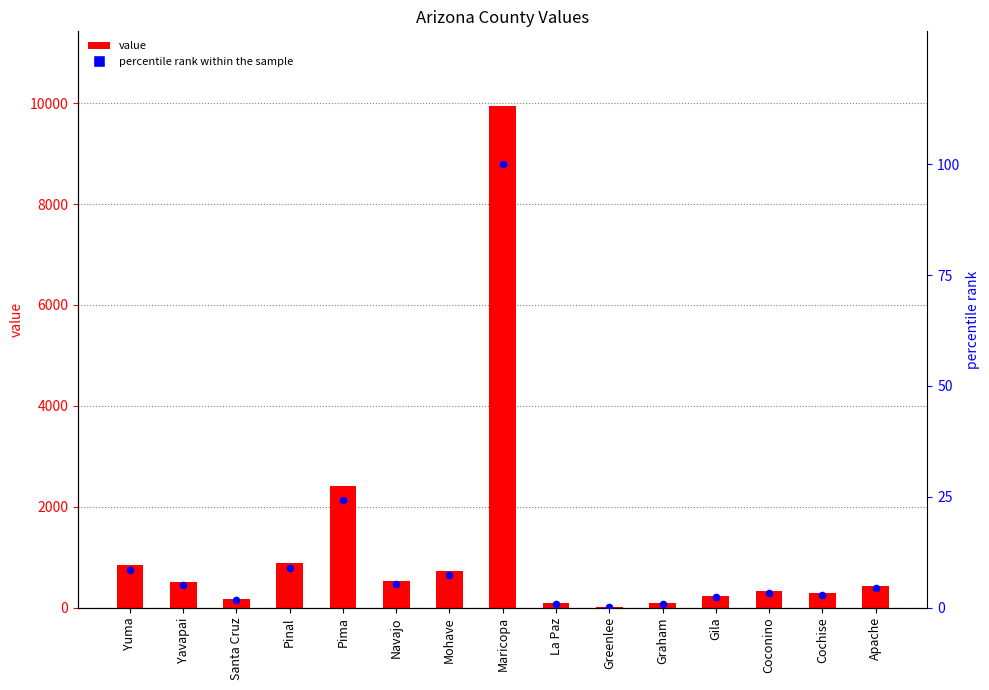

Which series contains the highest Y value?

value